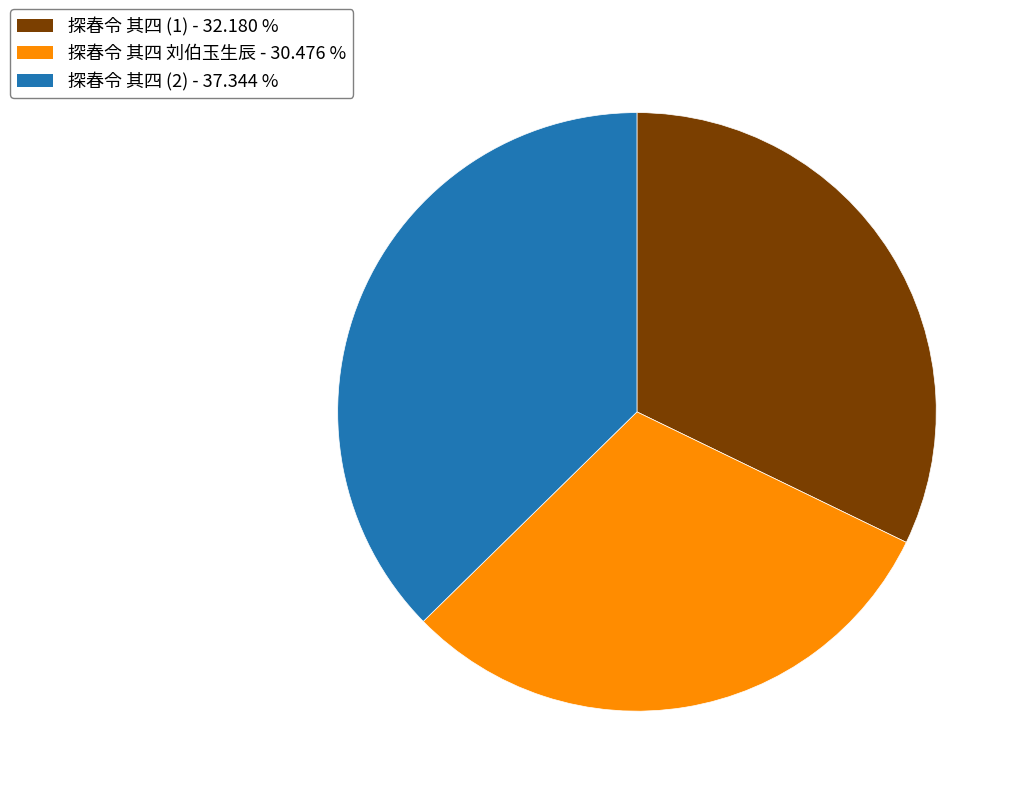

Is there any slice that represents more than half of the pie?

No